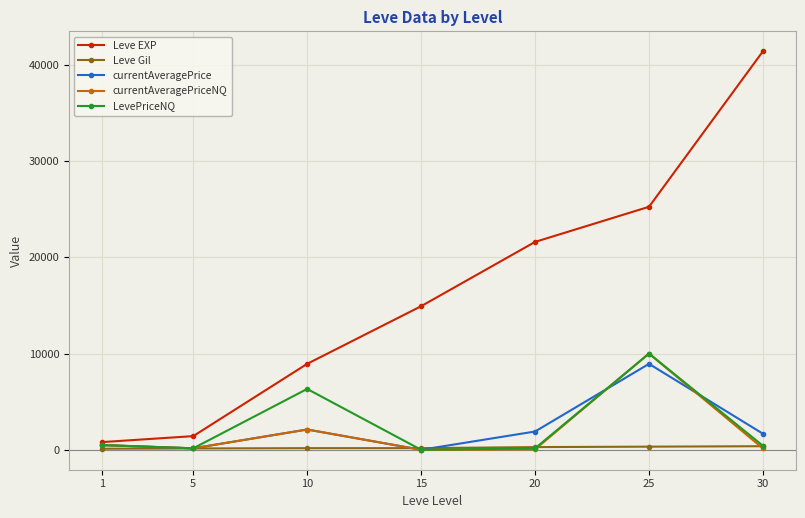

What is the value of the LevePriceNQ point at the 3rd from the left?

6322.5